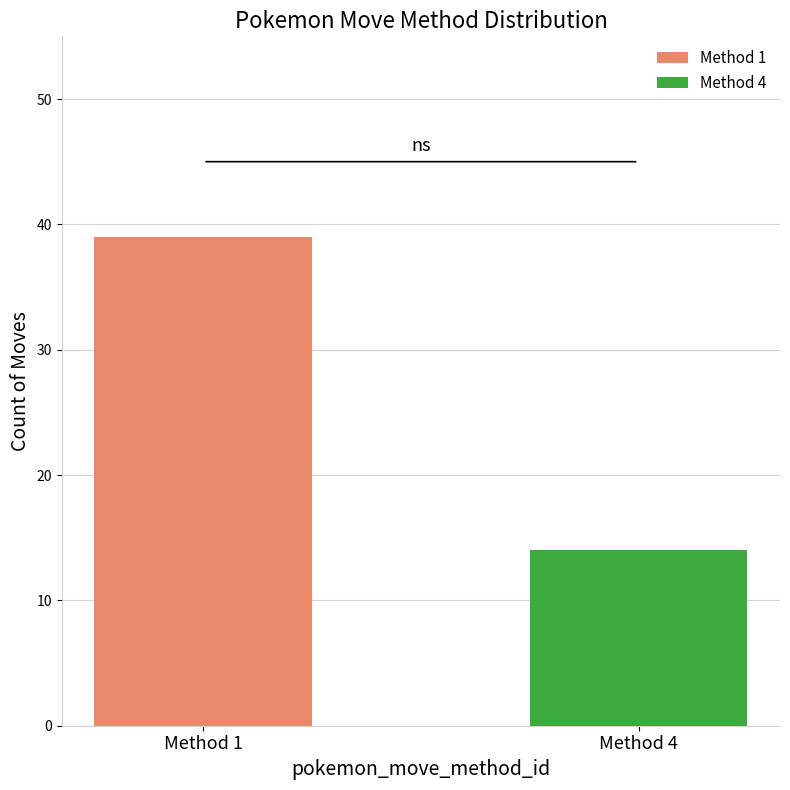

What is the minimum value shown in the chart?

14